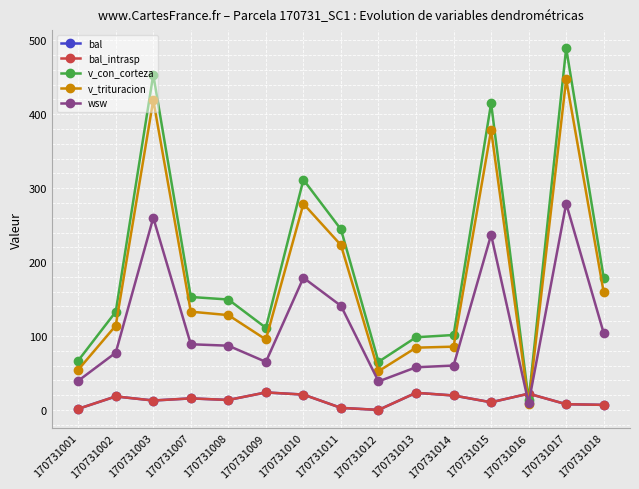

What is the difference between the second highest and second lowest values in the v_trituracion series?

366.9